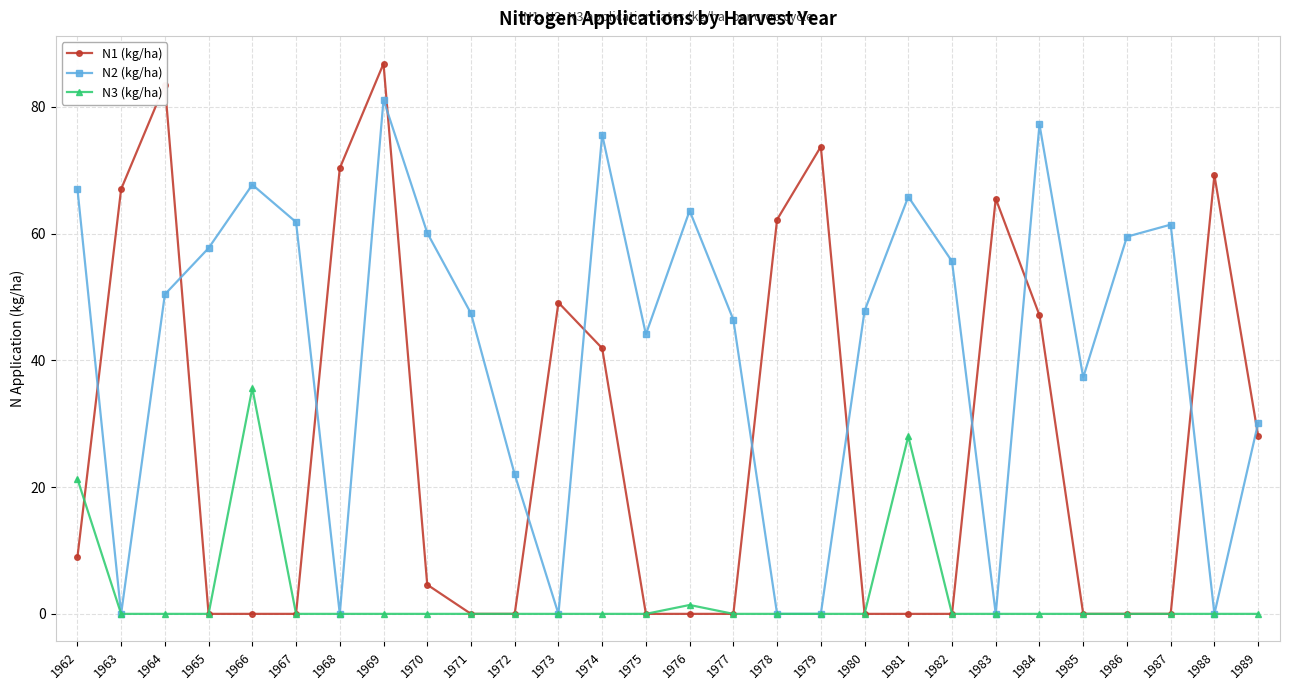

How many distinct data groups are displayed?

3